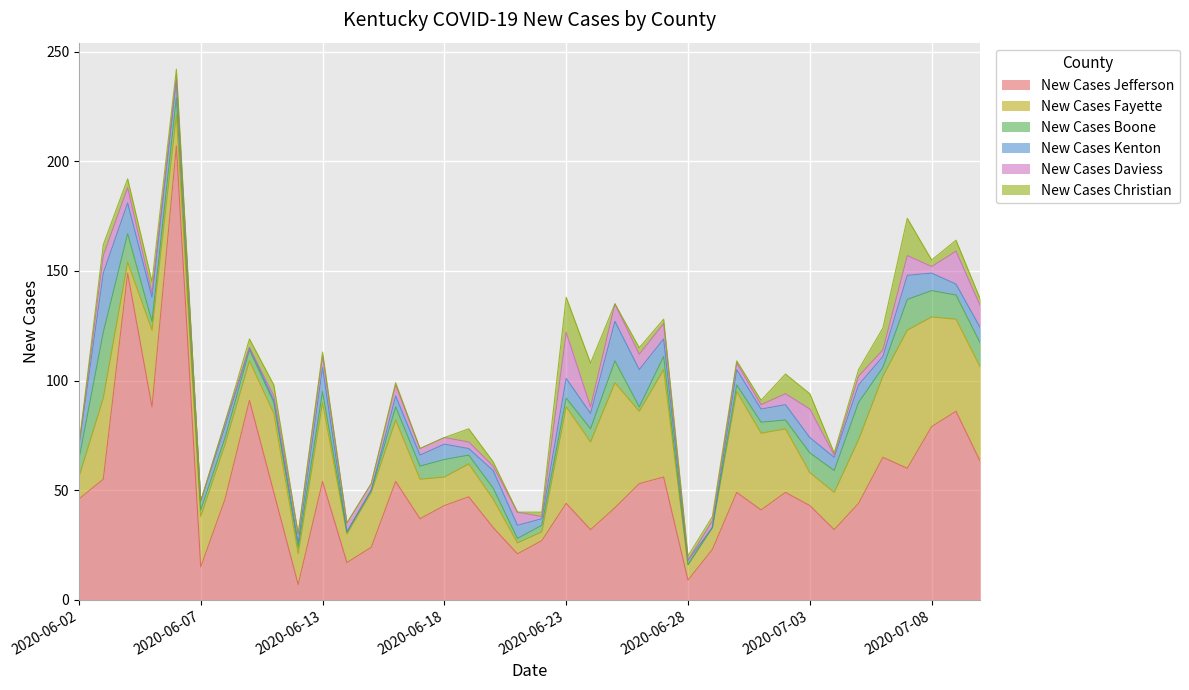

At how many categories does at least one series exceed 4?

38